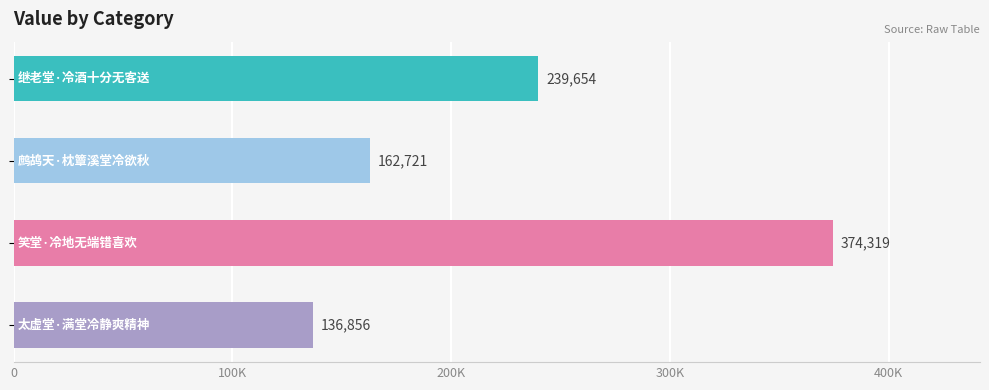

What is the difference between the maximum and minimum values?

237463